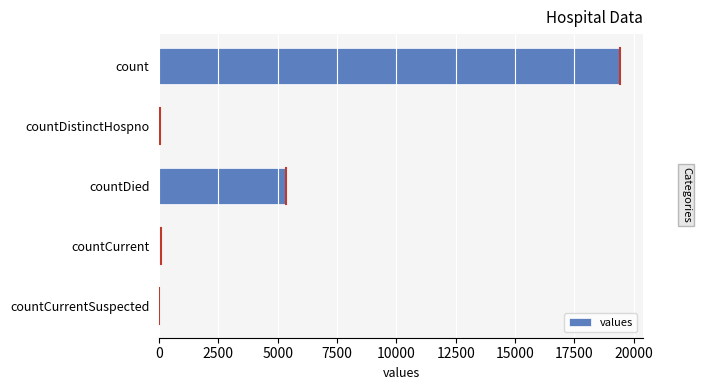

What is the sum of all values?

24875